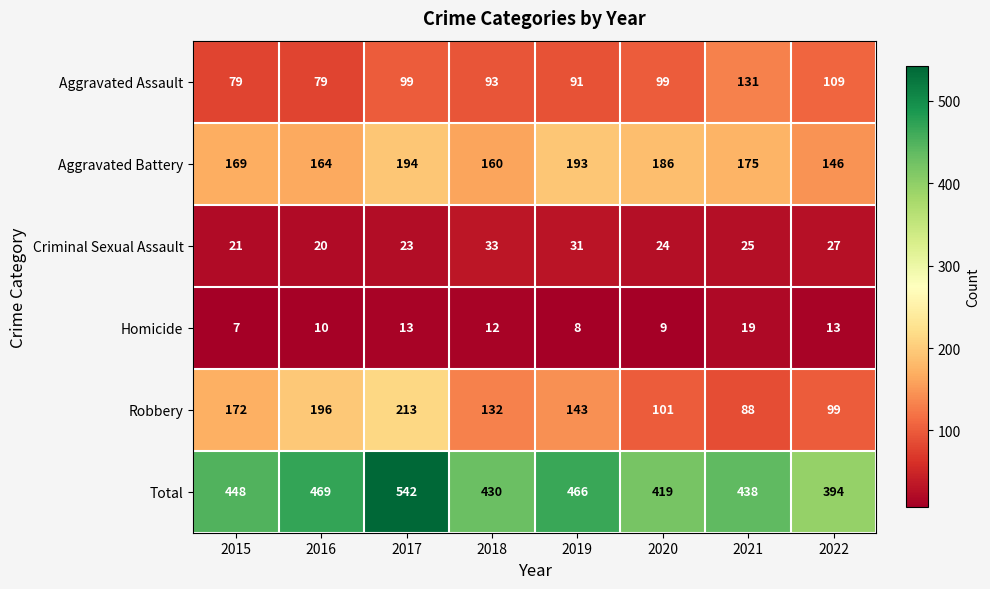

The Aggravated Battery series shows 261 at 2022. True or false?

False